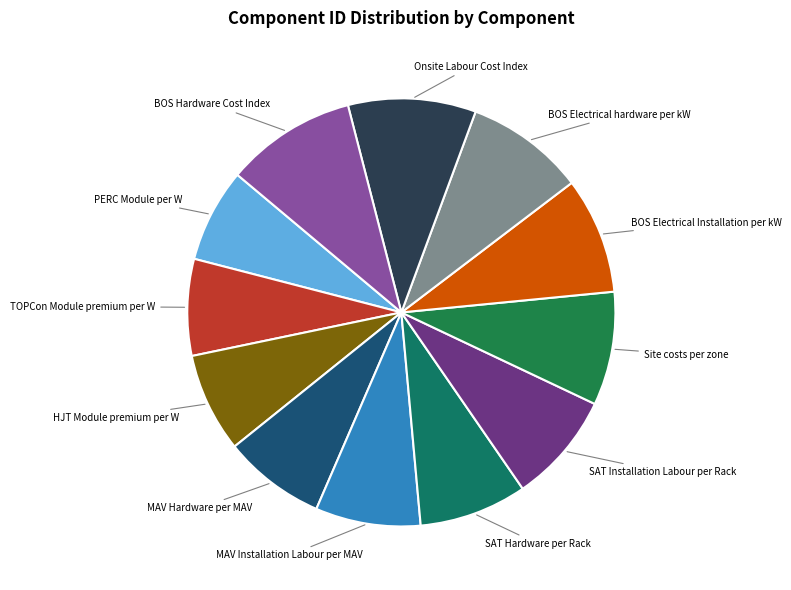

What is the largest slice in the pie chart?

BOS Hardware Cost Index